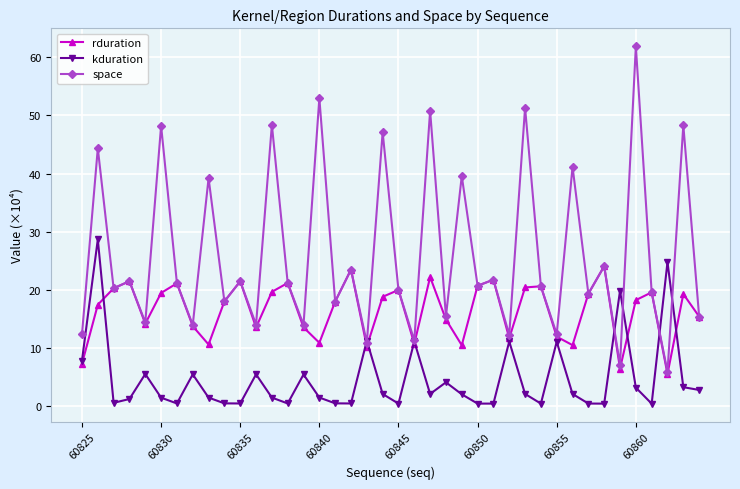

What is the maximum value for space?

61.9